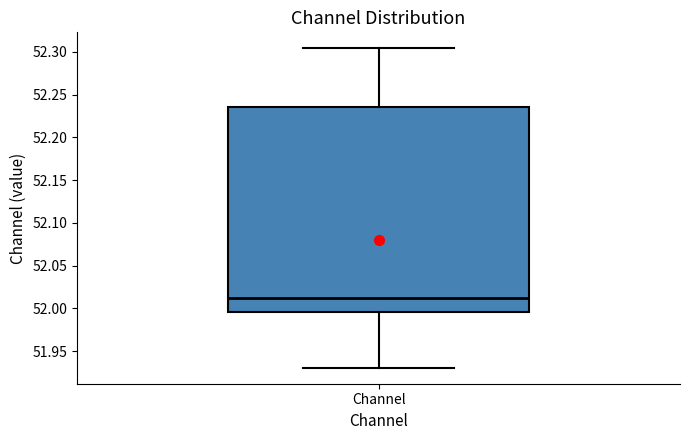

Read this box plot against the y-axis: the position of the median line, the range covered by the box, and the ends of both whiskers. The values are not printed on the chart, so give them approximately, as read against the axis.

median 52.015, box 51.995 to 52.235, whiskers 51.930 to 52.305